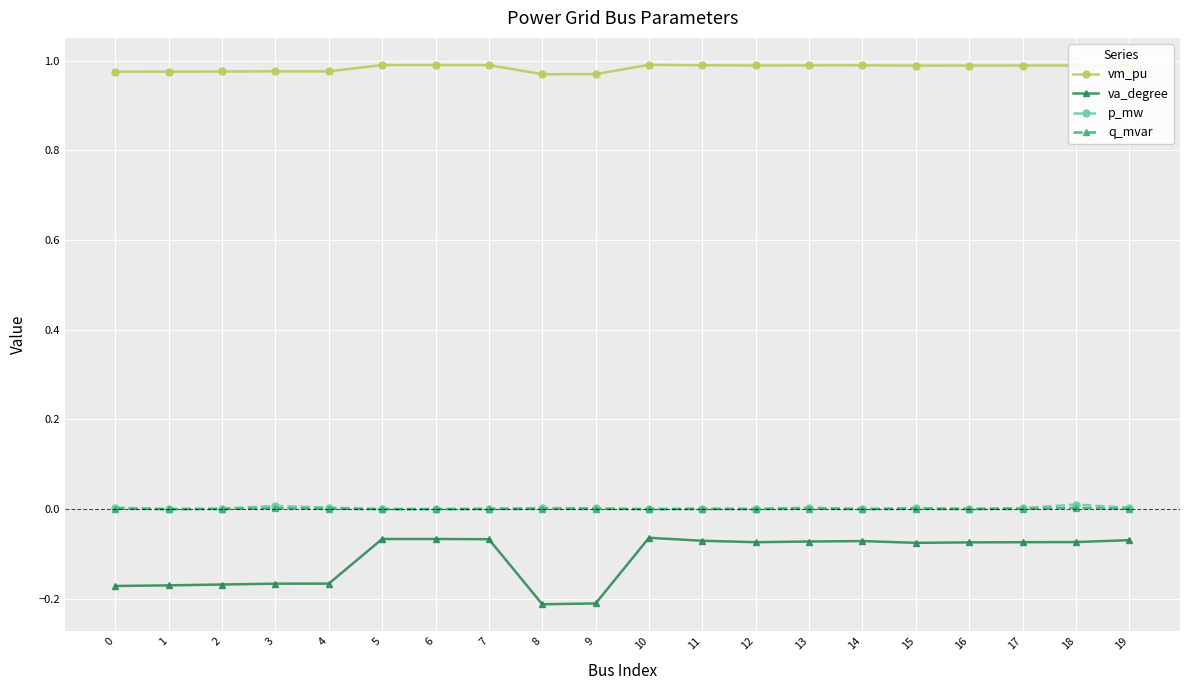

True or false: va_degree has more than 0 points higher than both neighbors.

True